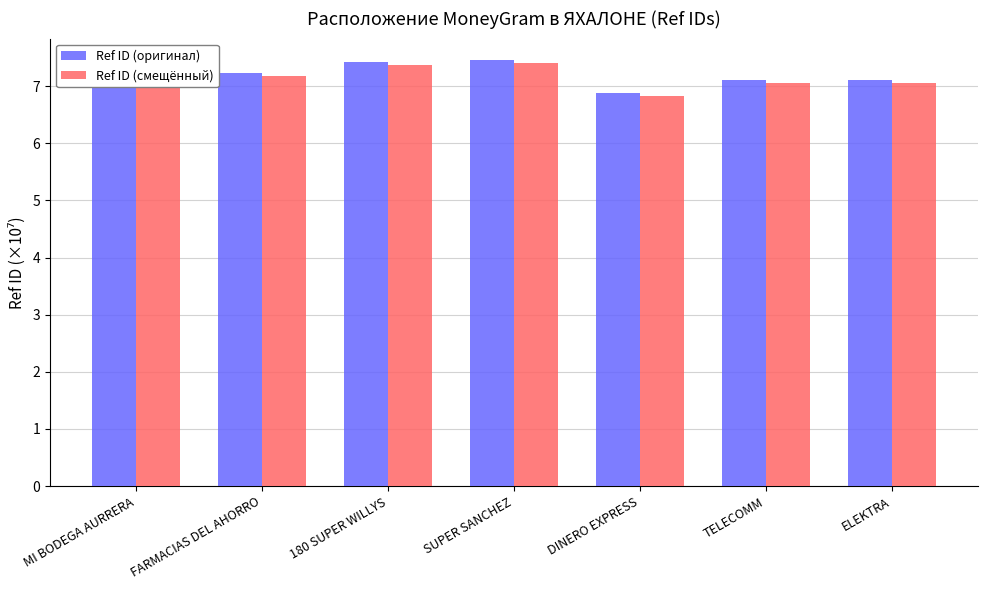

Is it true that Ref ID (оригинал) equals 7.1 at ELEKTRA?

True